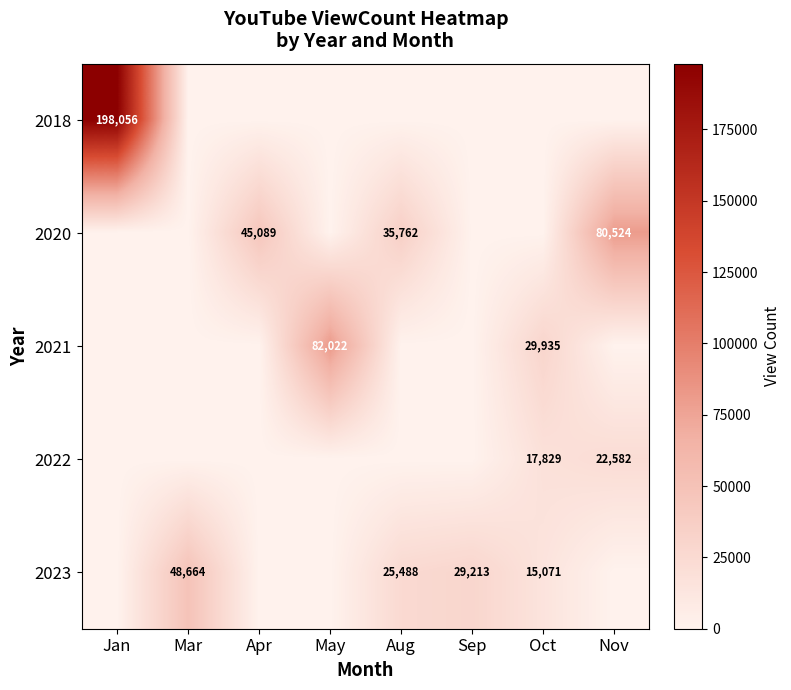

Is it true that 2023 equals 29213 at Sep?

True